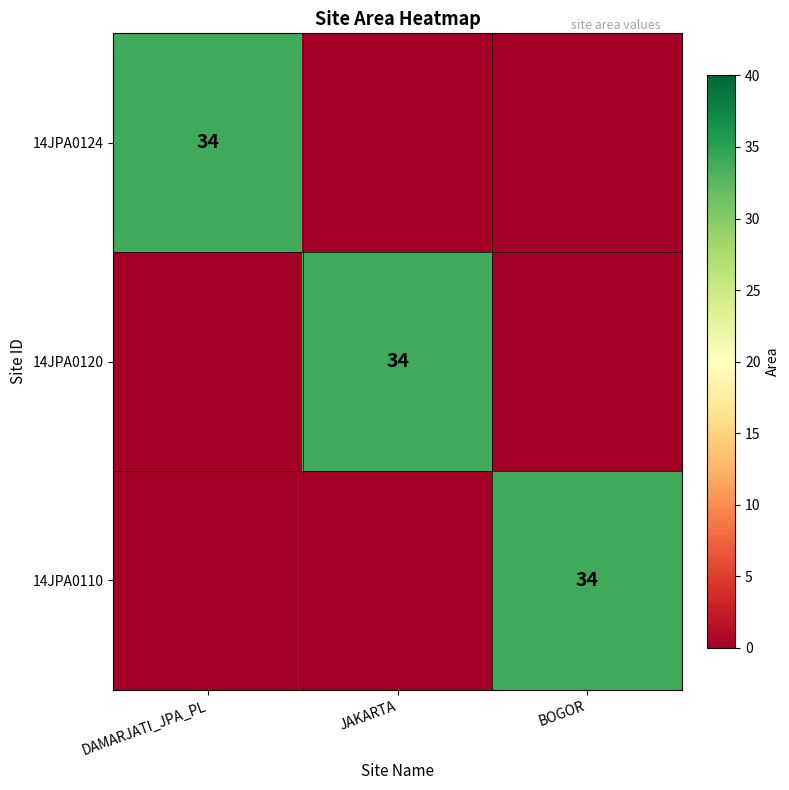

What is the total value across all series at BOGOR?

34